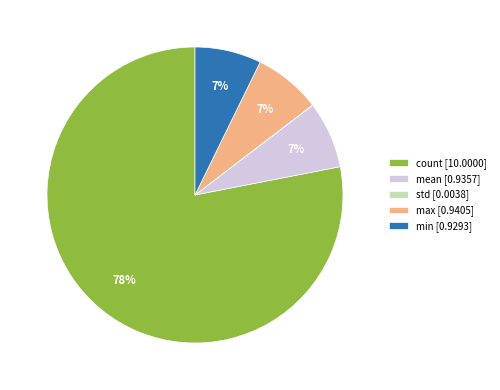

To the nearest percent, what percentage of the pie is min?

7%